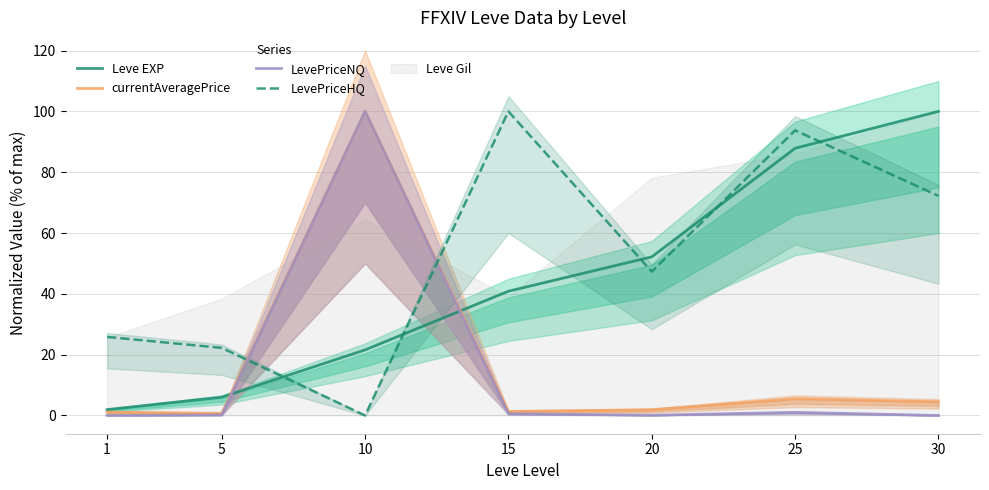

Reading right to left, transcribe all the data shown in this chart.

Leve EXP: 100.0	87.9	52.2	40.9	21.6	6.0	1.9
currentAveragePrice: 4.5	5.5	1.9	1.3	100.0	0.7	1.1
LevePriceNQ: 0.0	1.0	0.1	0.6	100.0	0.2	0.0
LevePriceHQ: 72.2	93.8	47.3	100.0	0.0	22.2	25.8